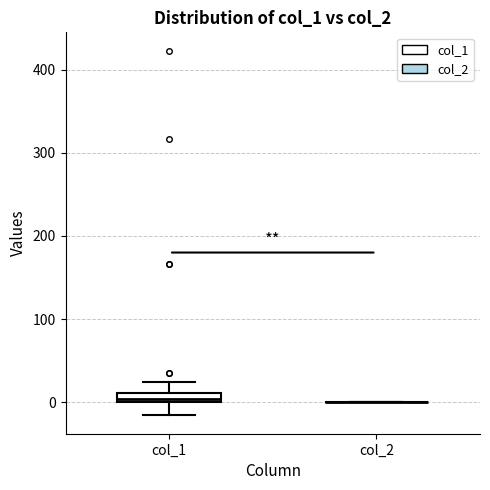

Where does the upper whisker of the box for col_1 end on the y-axis? The values are not printed on the chart, so give them approximately, as read against the axis.

20